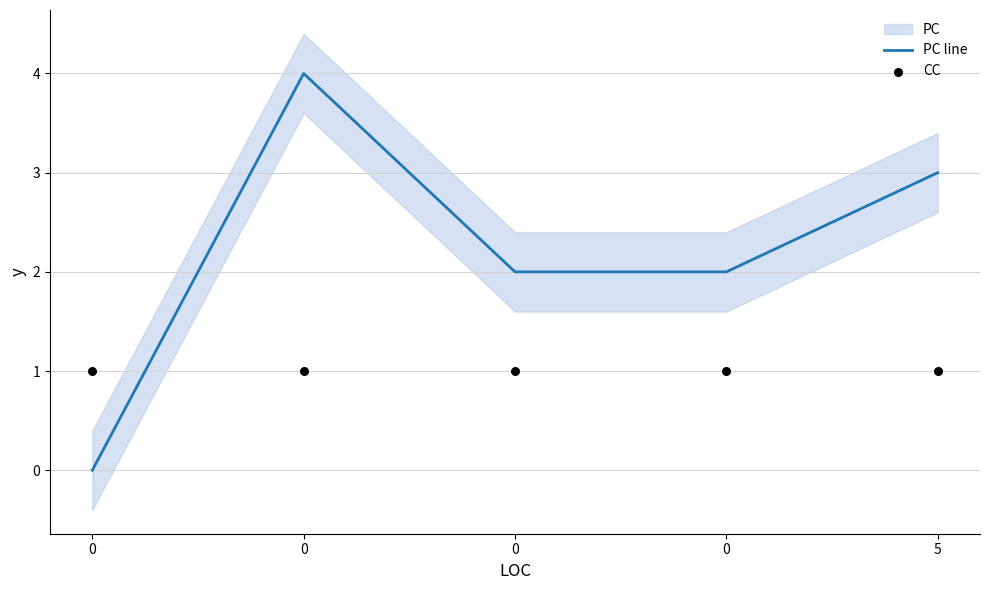

What is the total value across all series at 0?

1